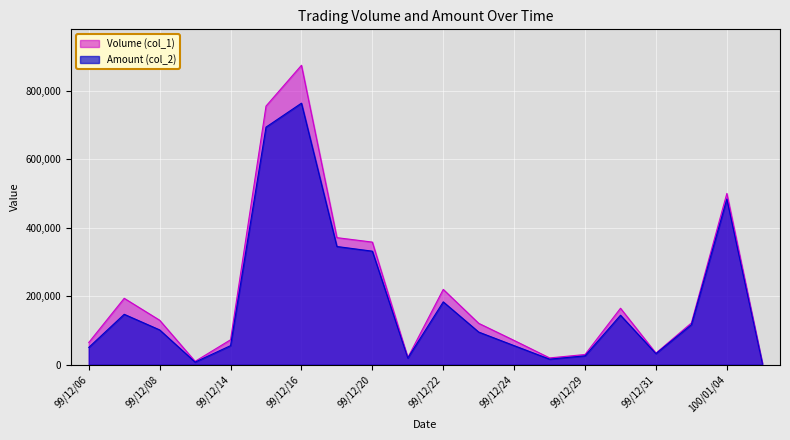

Rank the series at 99/12/22 from highest to lowest value.

Volume (col_1), Amount (col_2)